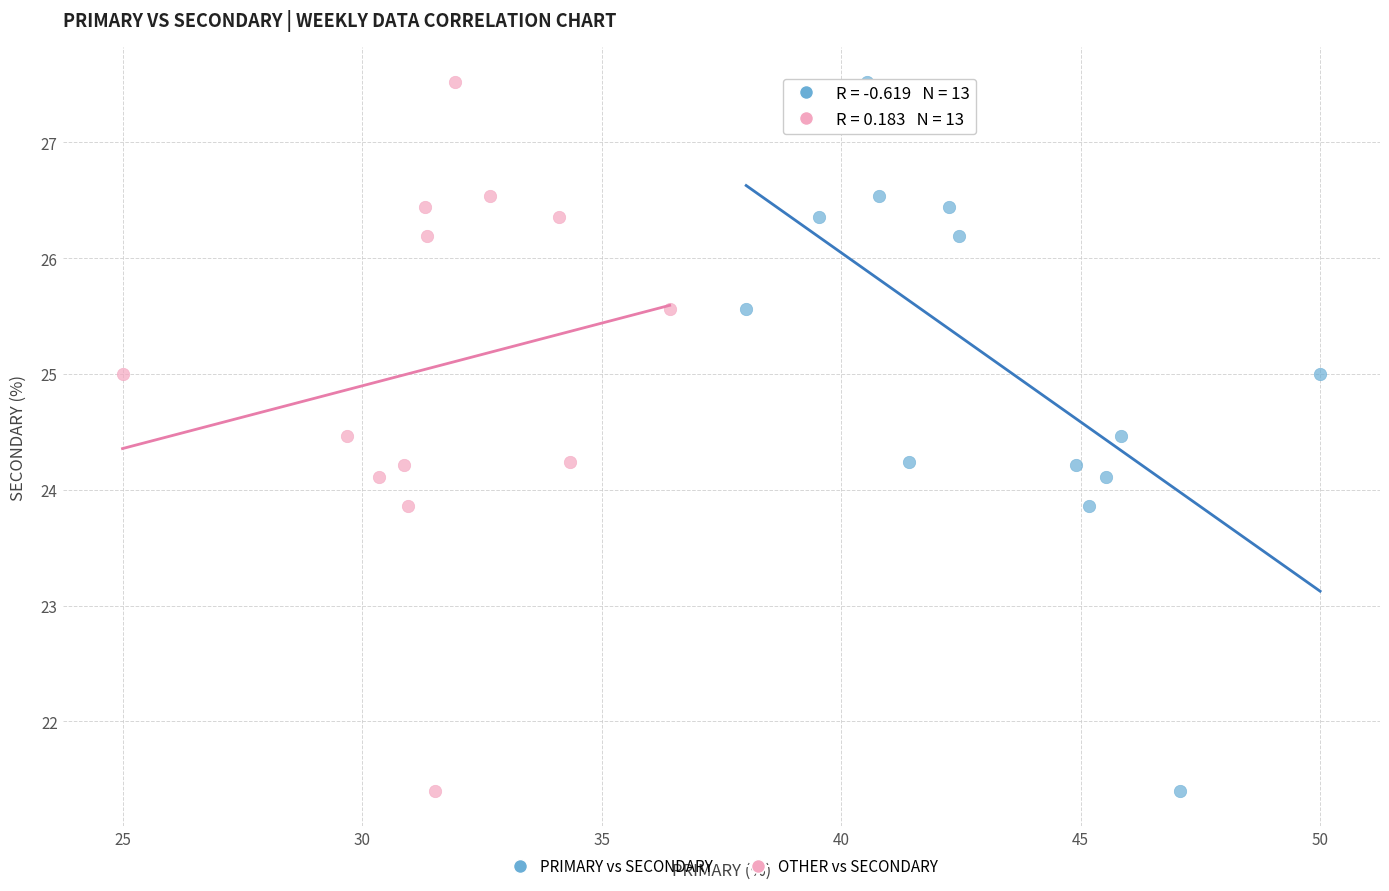

What are all the series names shown in the legend?

PRIMARY vs SECONDARY, OTHER vs SECONDARY